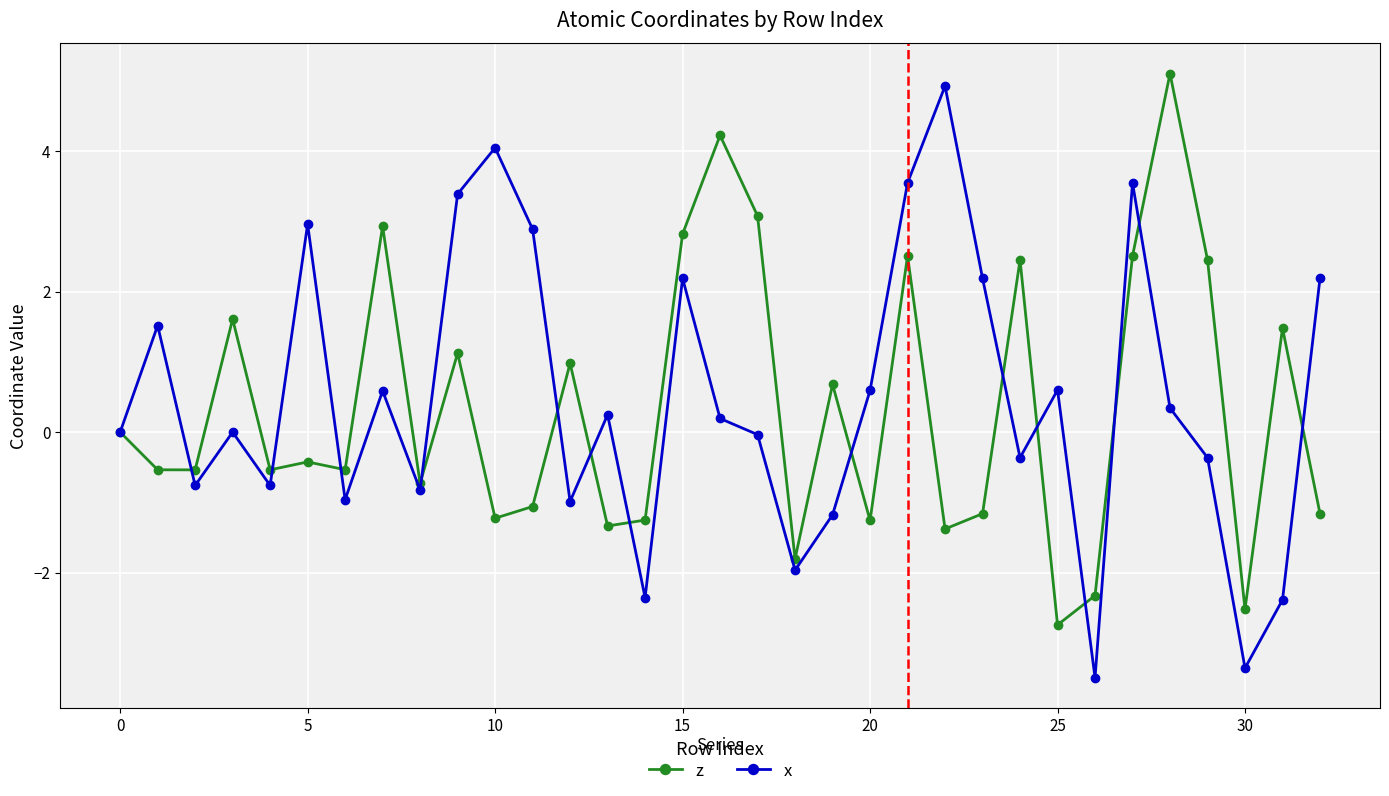

Count the number of data series in this chart.

2